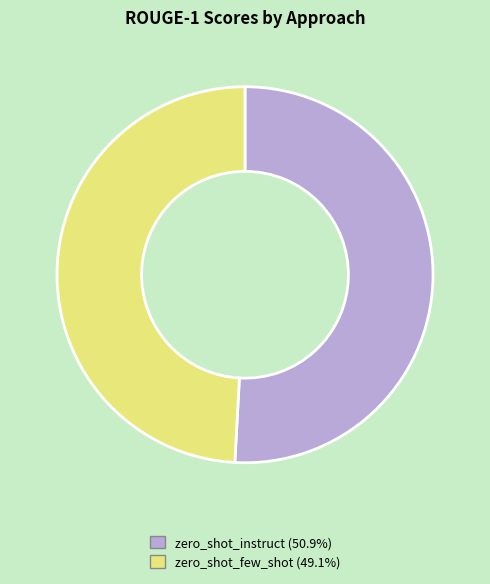

How many segments does this pie chart have?

2